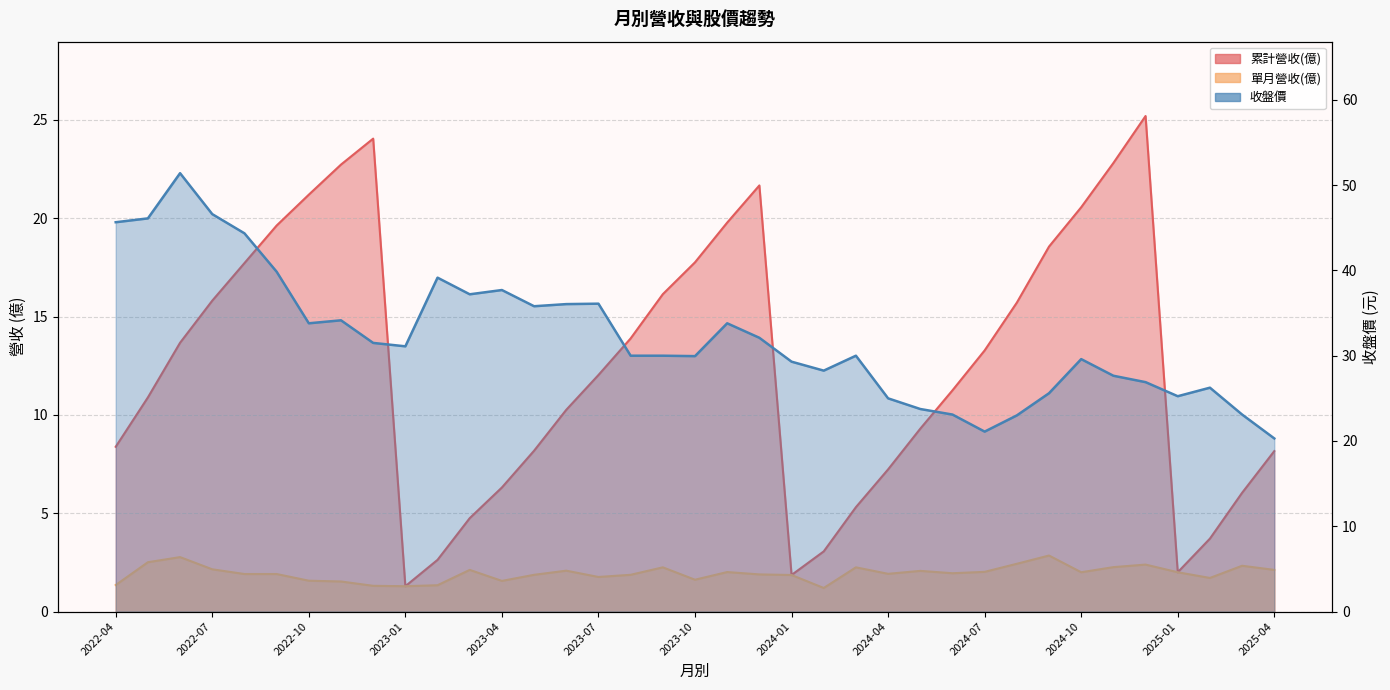

What are all the series names shown in the legend?

累計營收(億), 單月營收(億), 收盤價